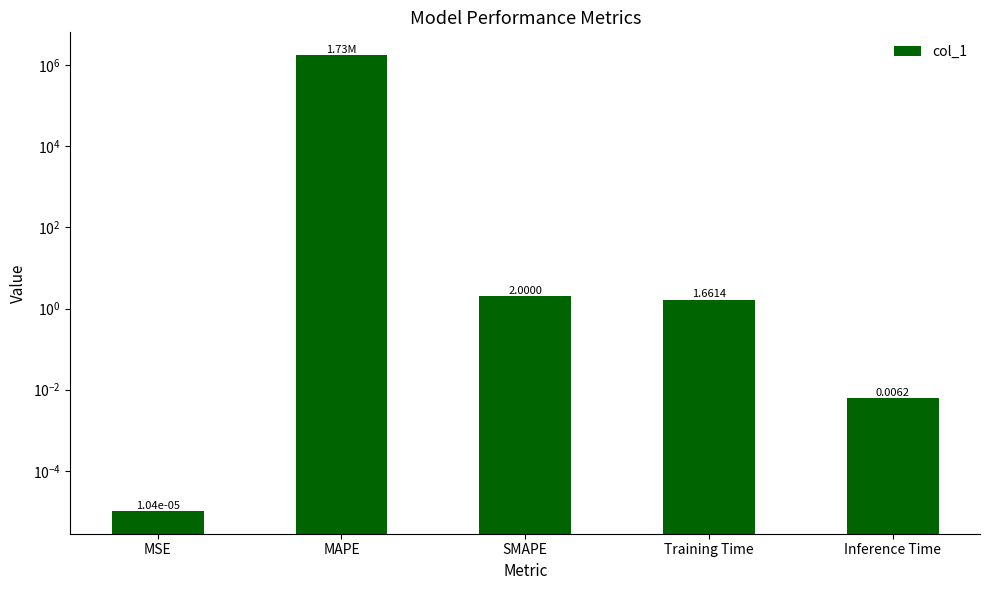

What is the label of the 2nd bar from the right?

Training Time